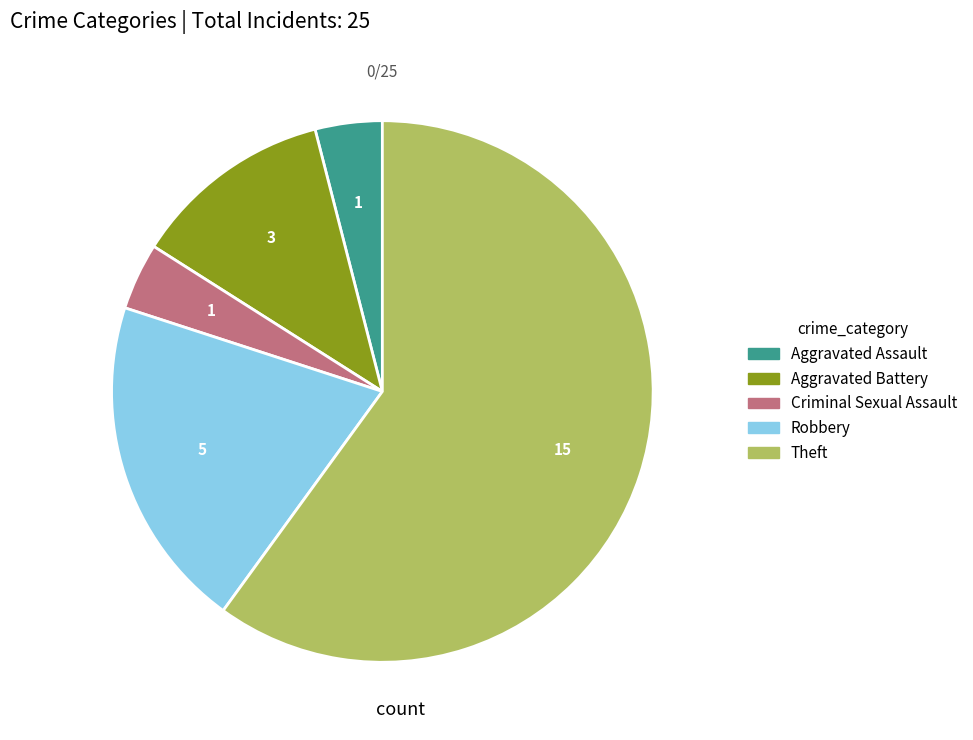

Do Aggravated Assault and Aggravated Battery together represent more than half of the pie?

No